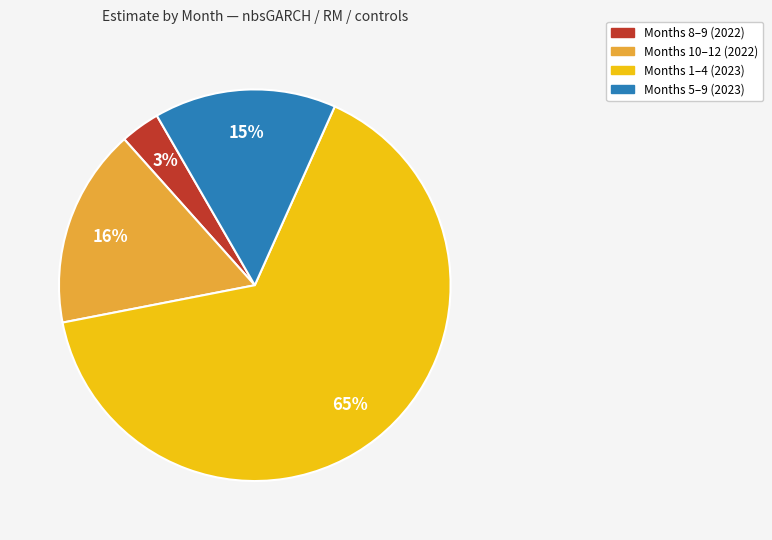

How many segments does this pie chart have?

4